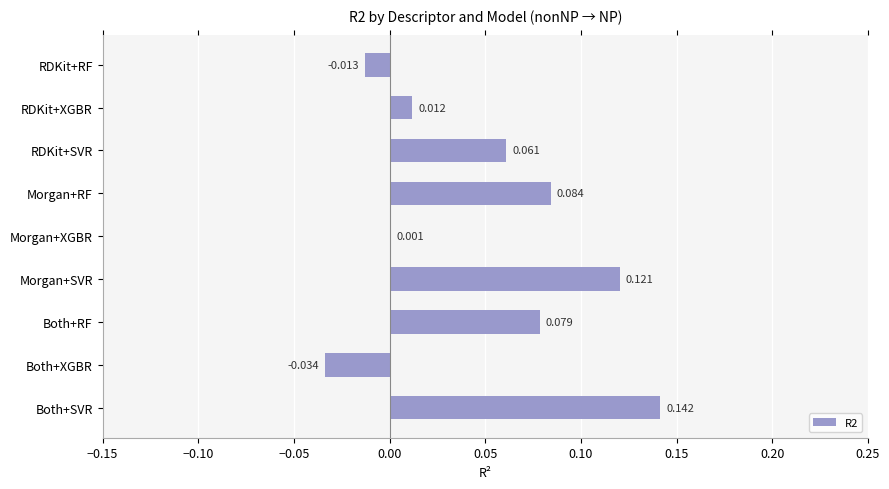

Between RDKit+XGBR and RDKit+RF, which is larger?

RDKit+XGBR